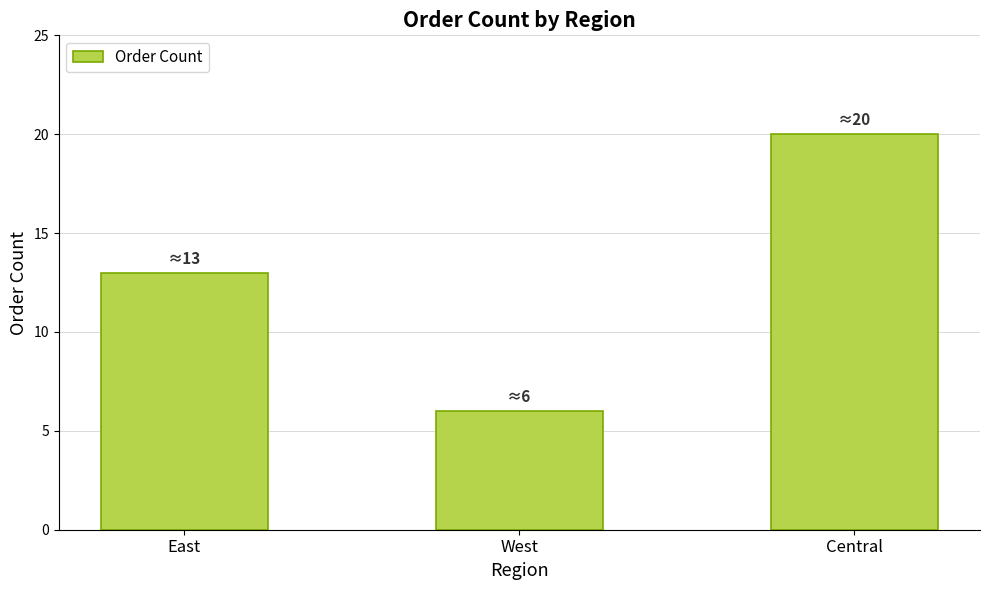

Which label corresponds to the largest value in the chart?

Central